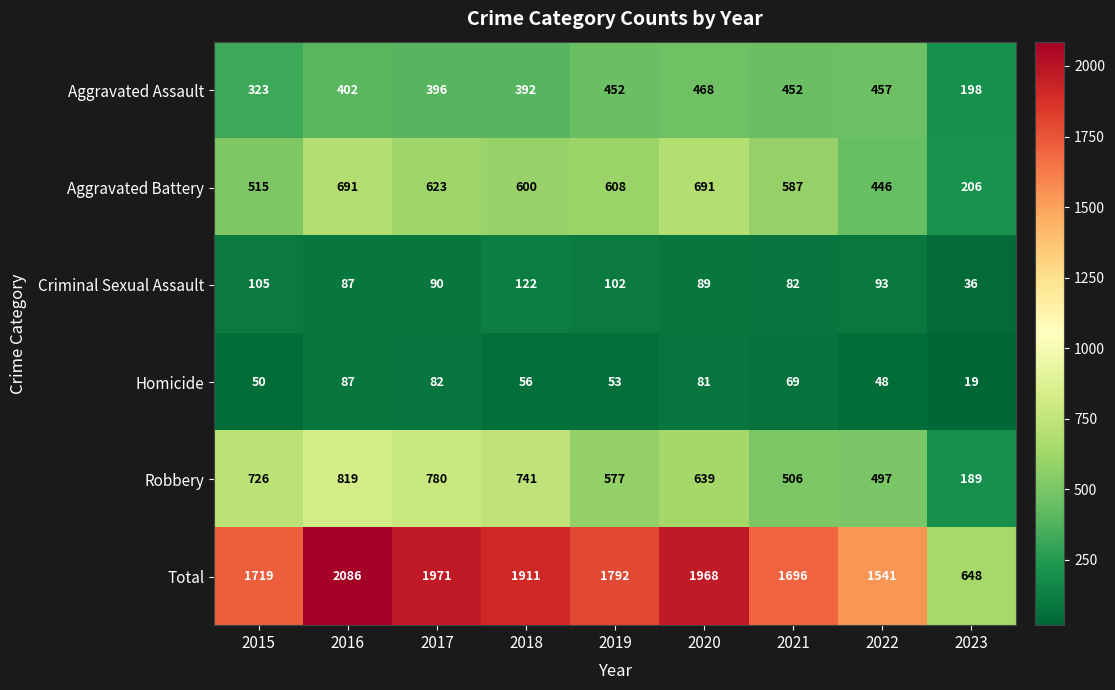

Rank the series at 2021 from lowest to highest value.

Homicide, Criminal Sexual Assault, Aggravated Assault, Robbery, Aggravated Battery, Total